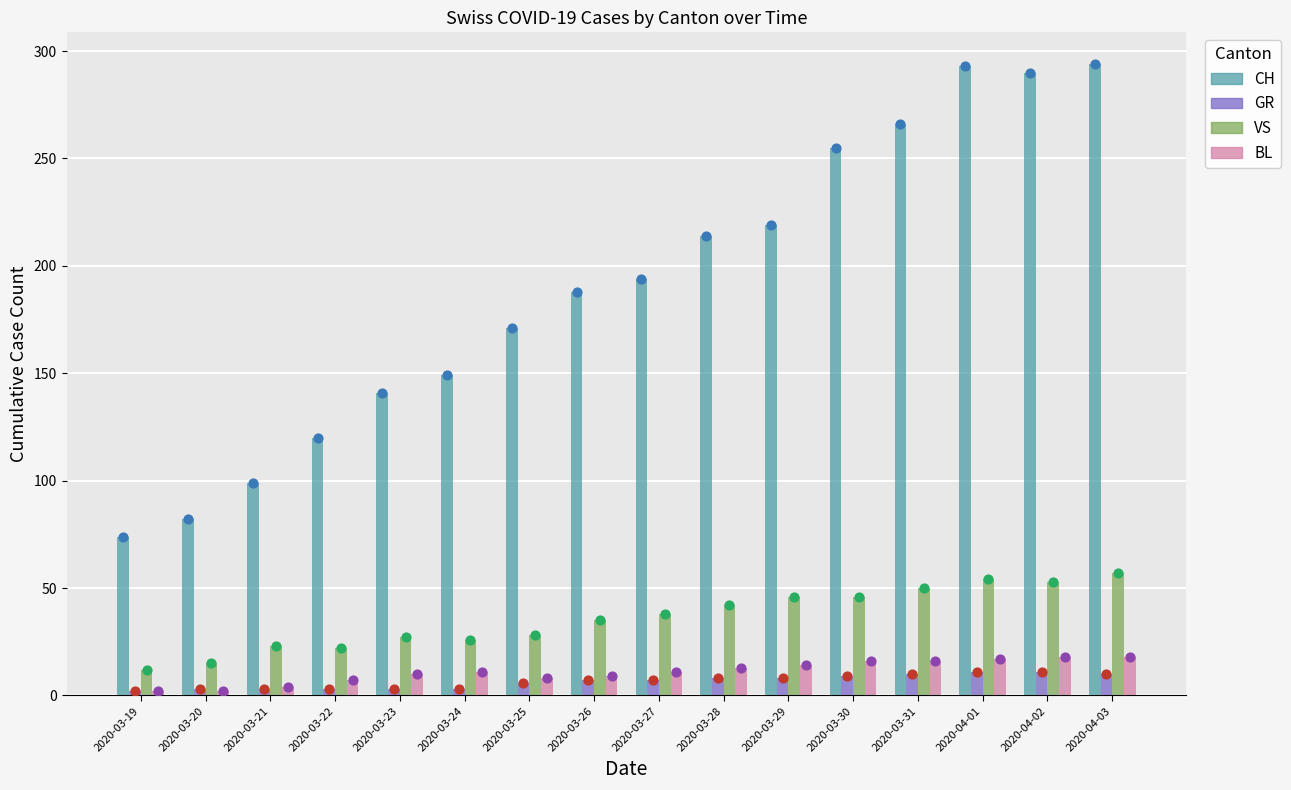

At which category is the sum across all series the highest?

2020-04-03